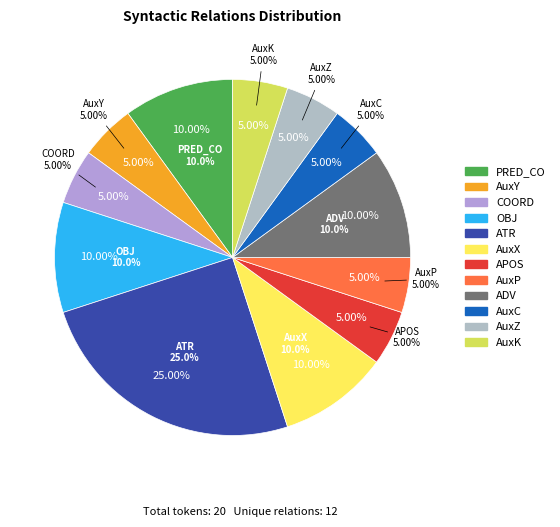

Which category has the biggest portion of the pie?

ATR